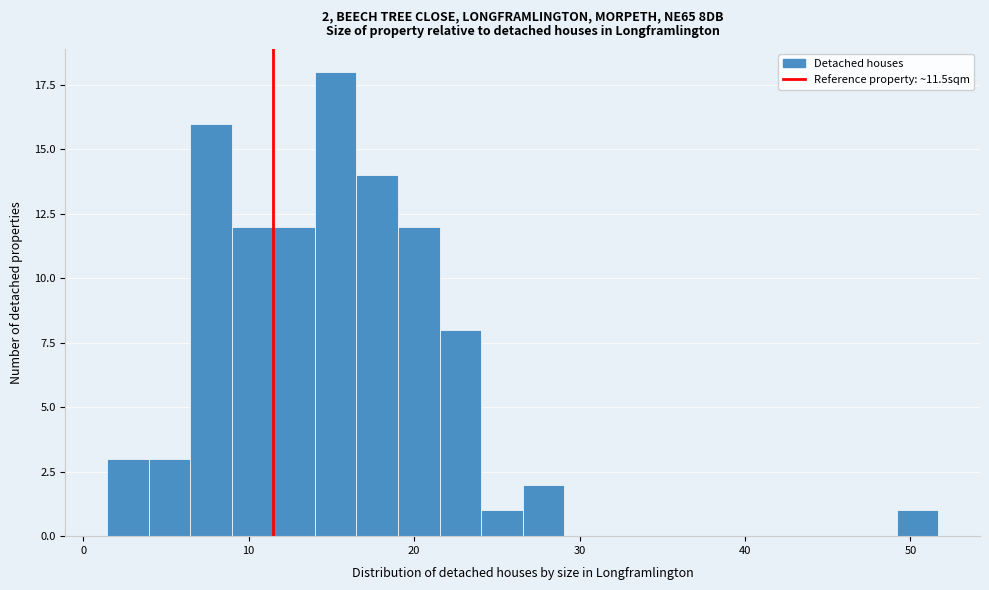

Read against the x-axis, roughly where is the centre of the tallest bar?

15